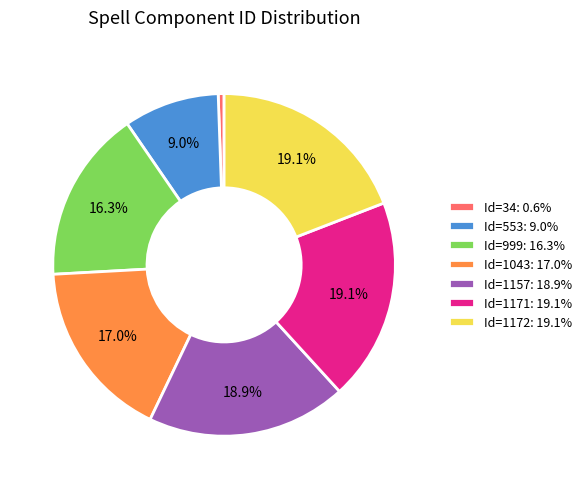

To the nearest percent, what portion does Id=999 represent?

16%